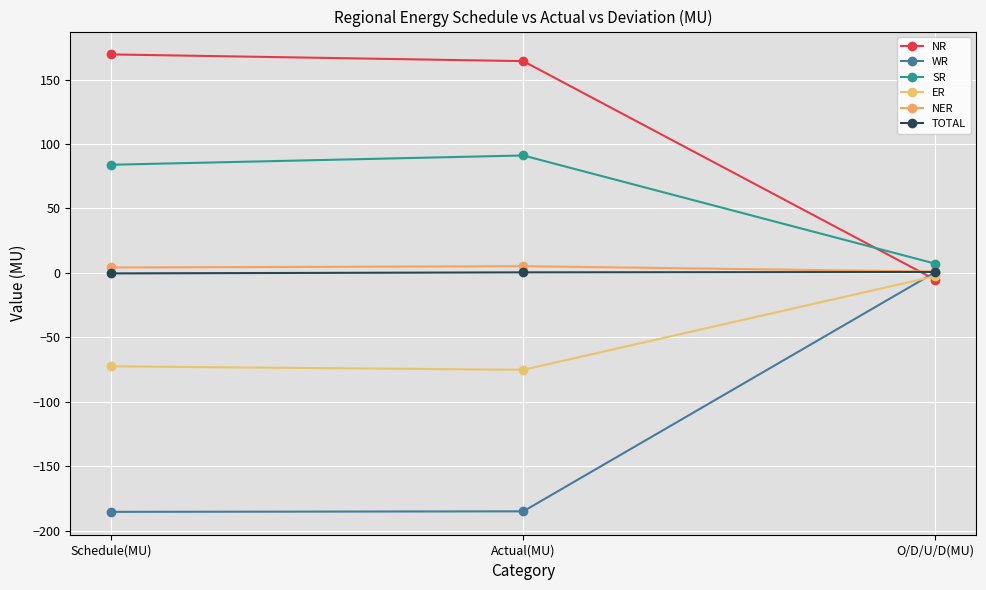

At O/D/U/D(MU), list the series in order from largest to smallest.

SR, NER, TOTAL, WR, ER, NR